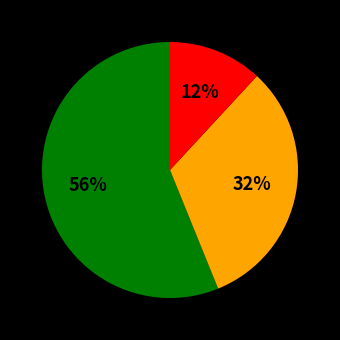

Does any single category account for the majority?

Yes